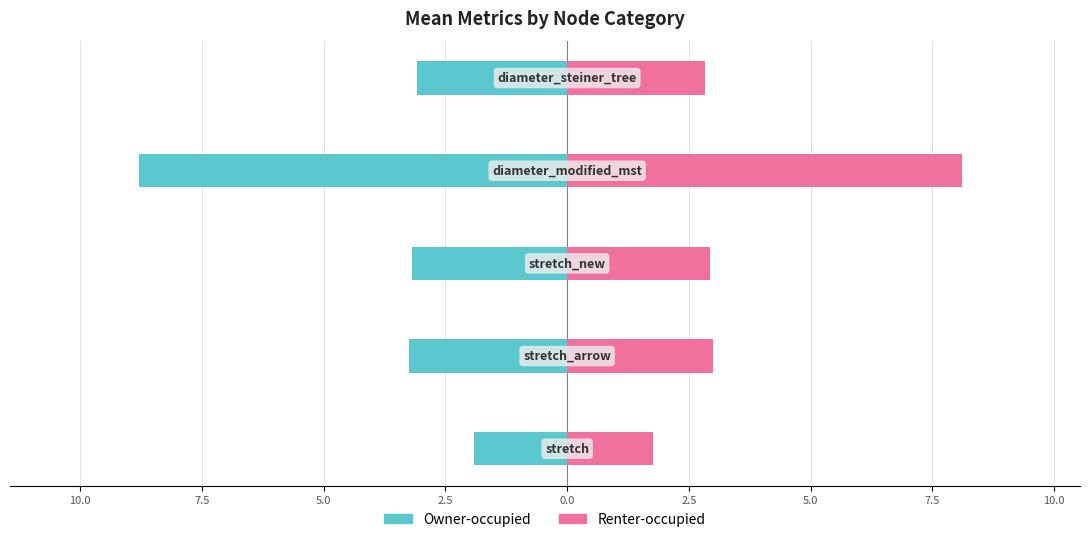

At how many categories does at least one series exceed -3?

5